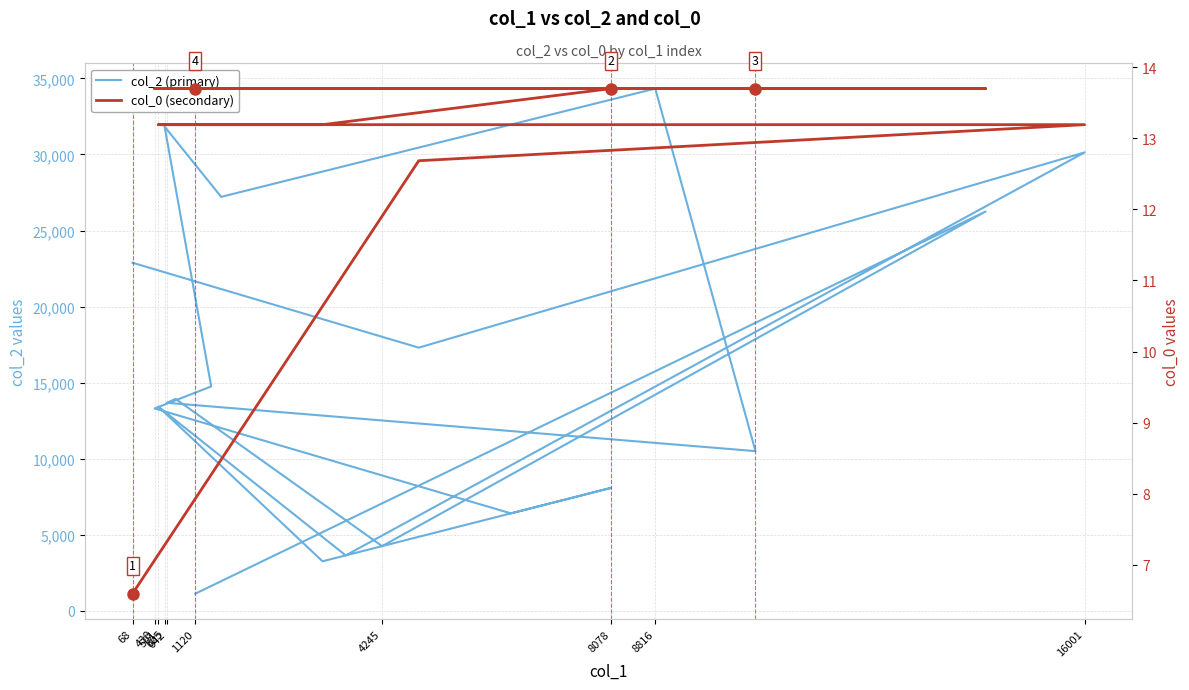

Which has a higher value, 605 or 642?

642